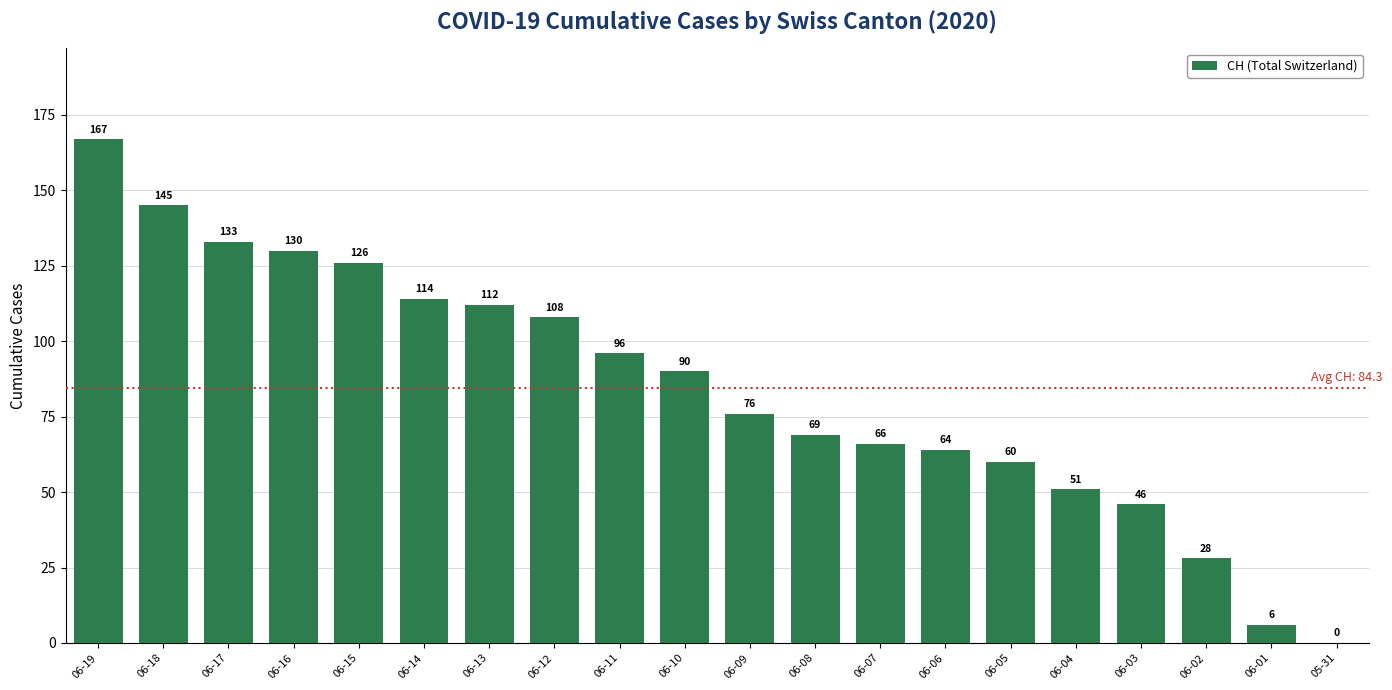

What is the maximum value shown in the chart?

167